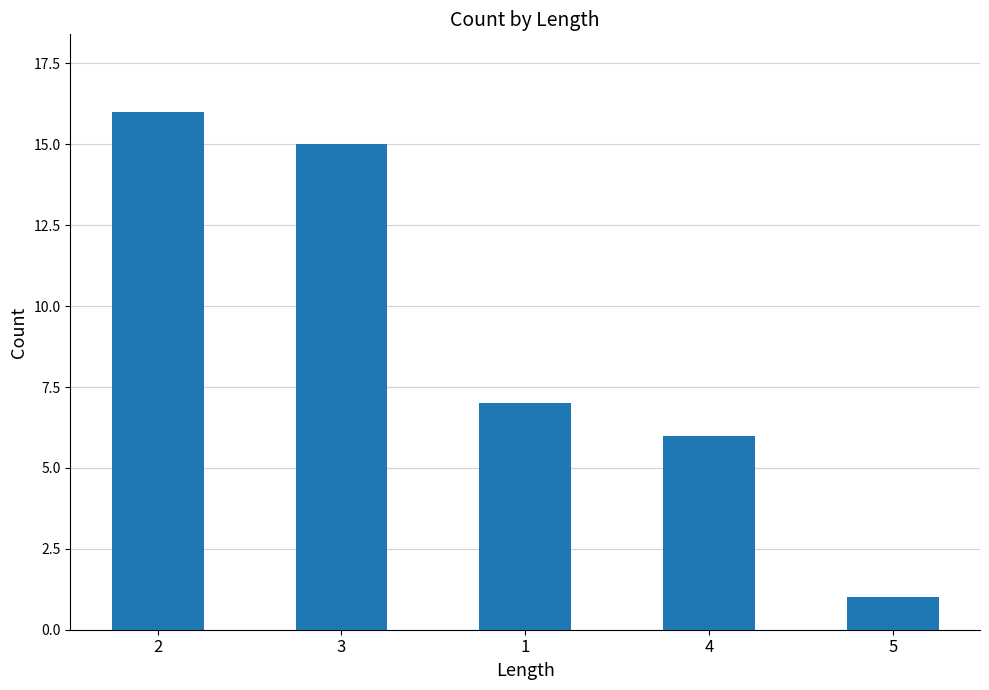

What is the difference between the values at 4 and 3?

9